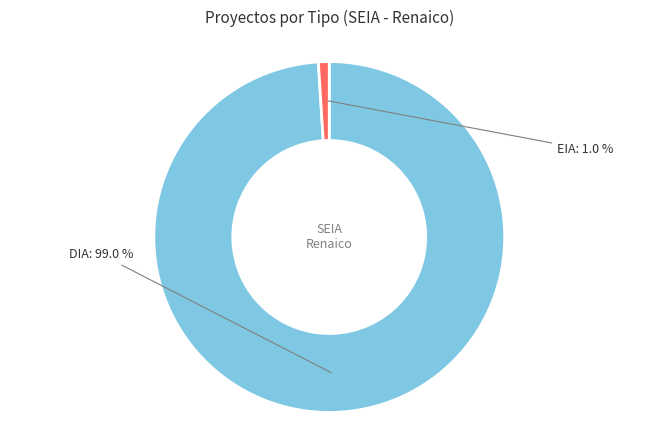

What percentage is NOT represented by EIA?

99.0%